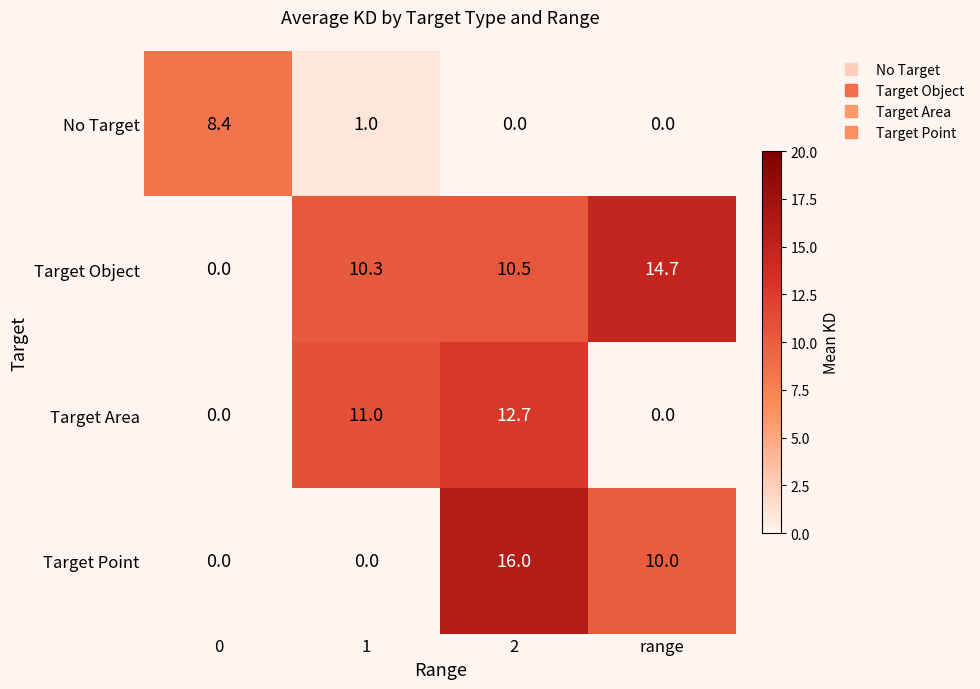

Is it true that No Target equals -3.7 at range?

False